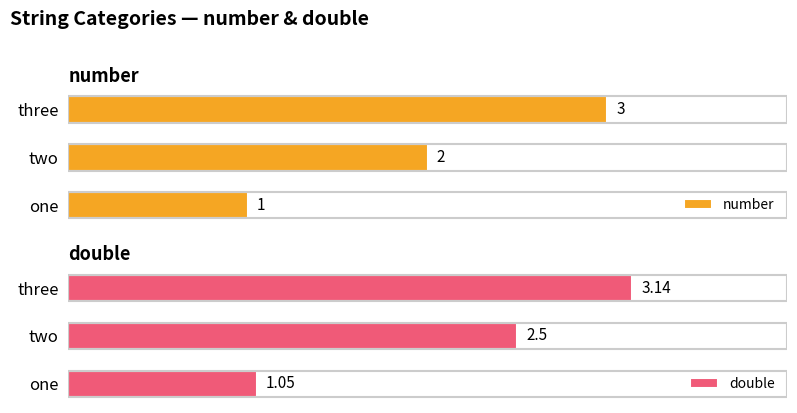

Which series has the largest total across all categories?

double